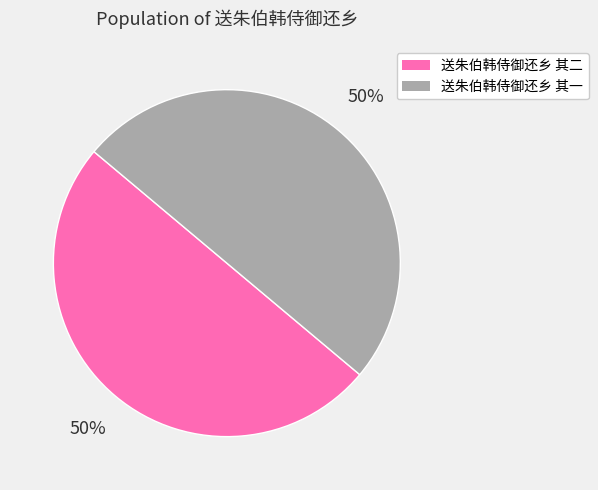

Is the sum of 送朱伯韩侍御还乡 其二 and 送朱伯韩侍御还乡 其一 greater than half?

Yes